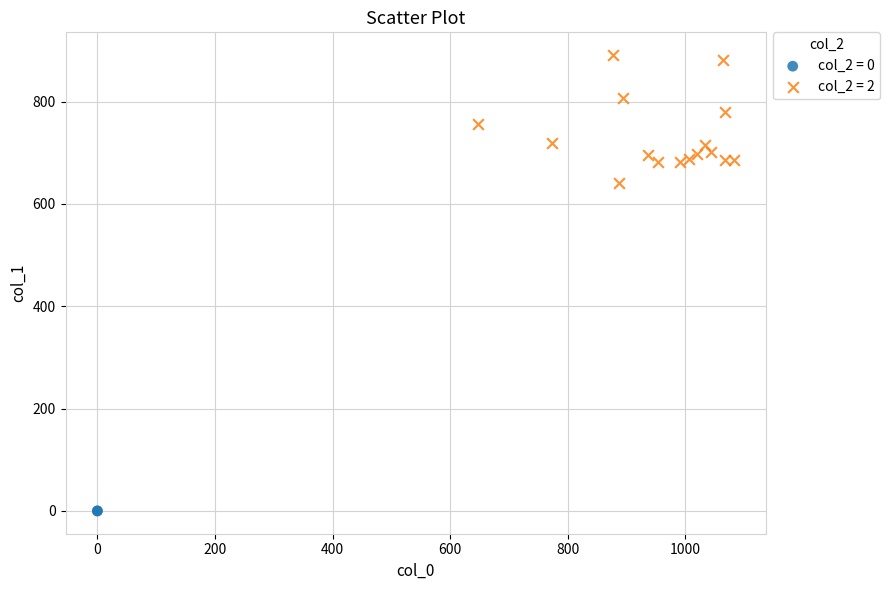

What are all the series names shown in the legend?

col_2 = 0, col_2 = 2